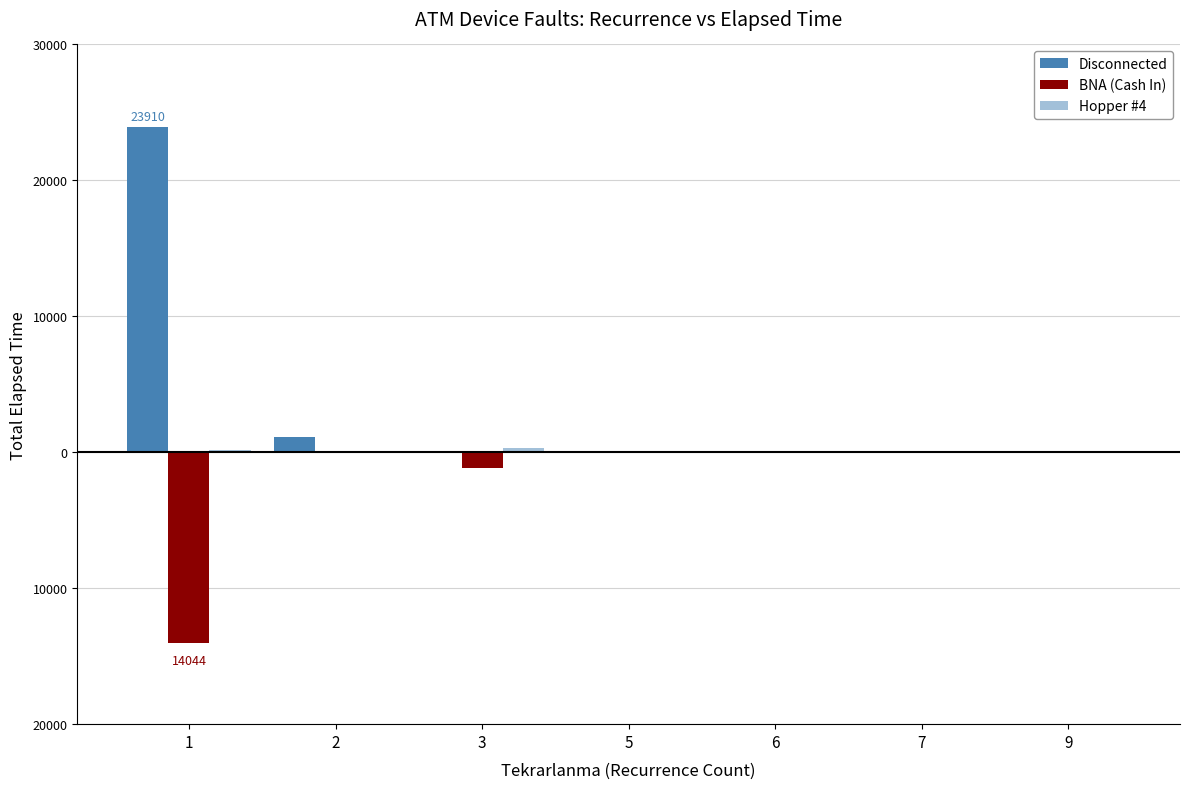

The value of Disconnected at 6 is 5. True or false?

True